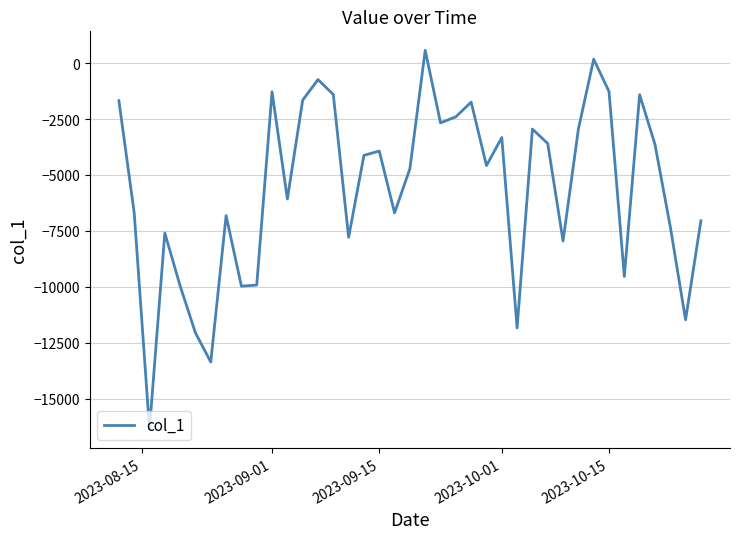

What is the smallest value displayed?

-16361.0